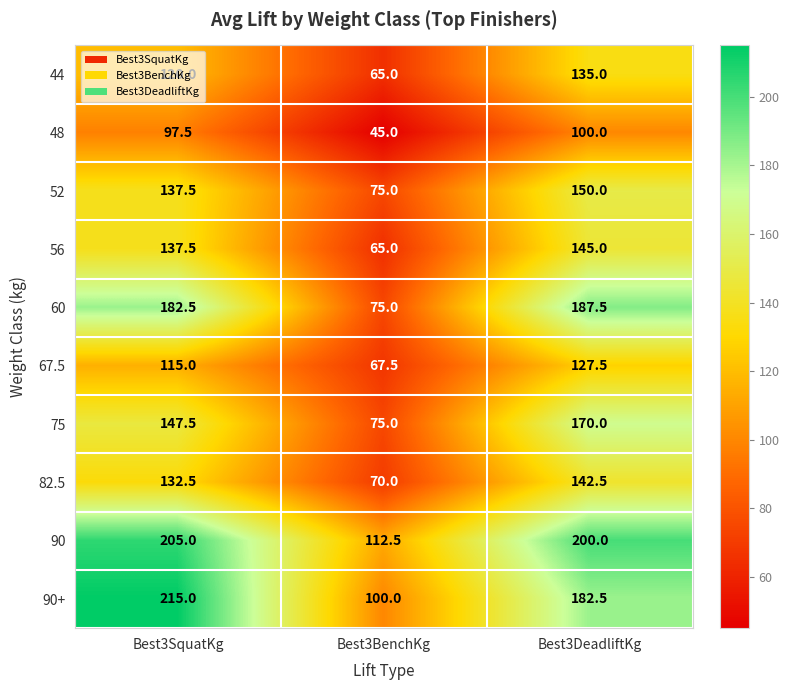

Is it true that 75 equals 170.0 at Best3DeadliftKg?

True